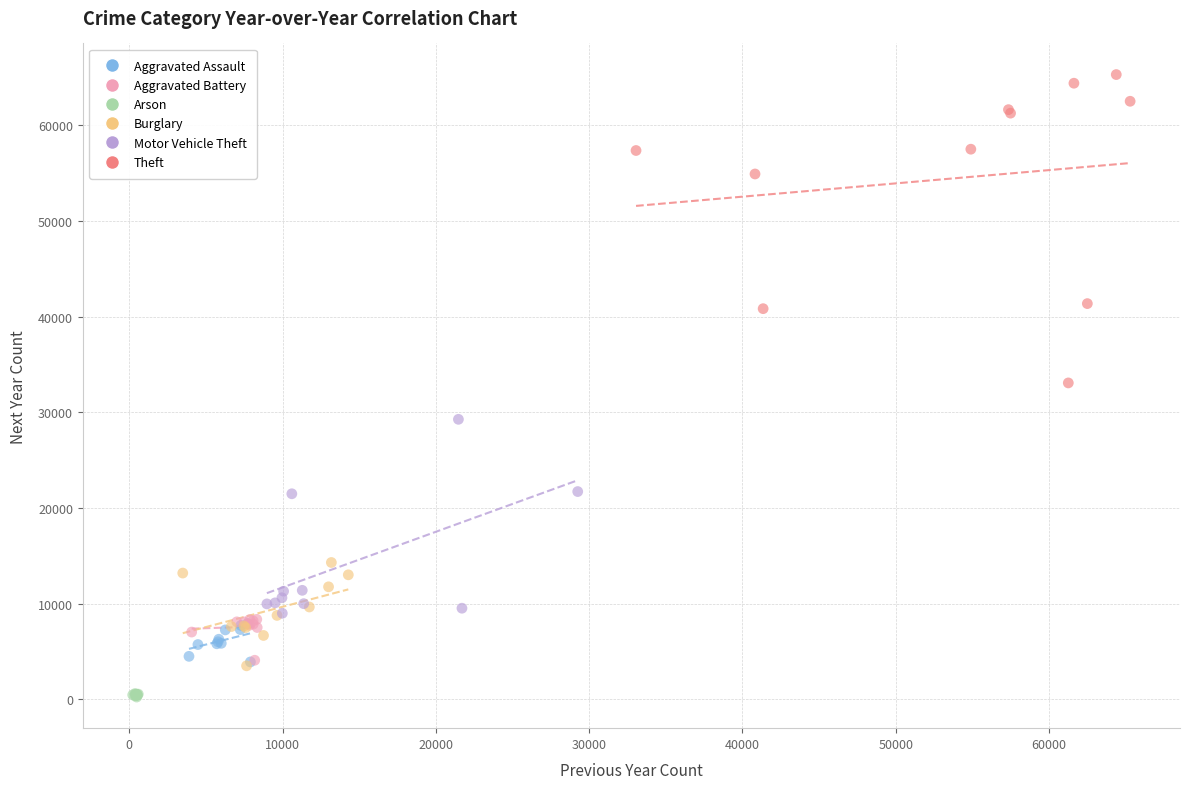

Which series has the largest Y range (max minus min)?

Theft